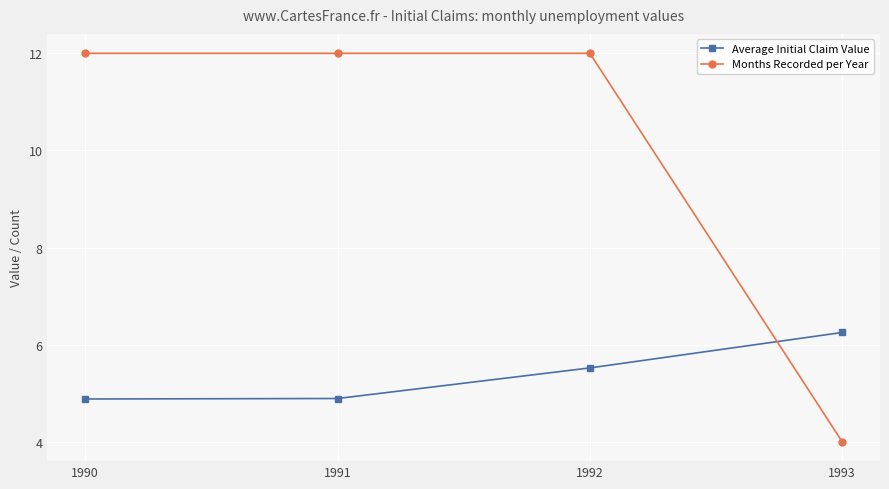

What value does the Average Initial Claim Value series have at 1992?

5.5